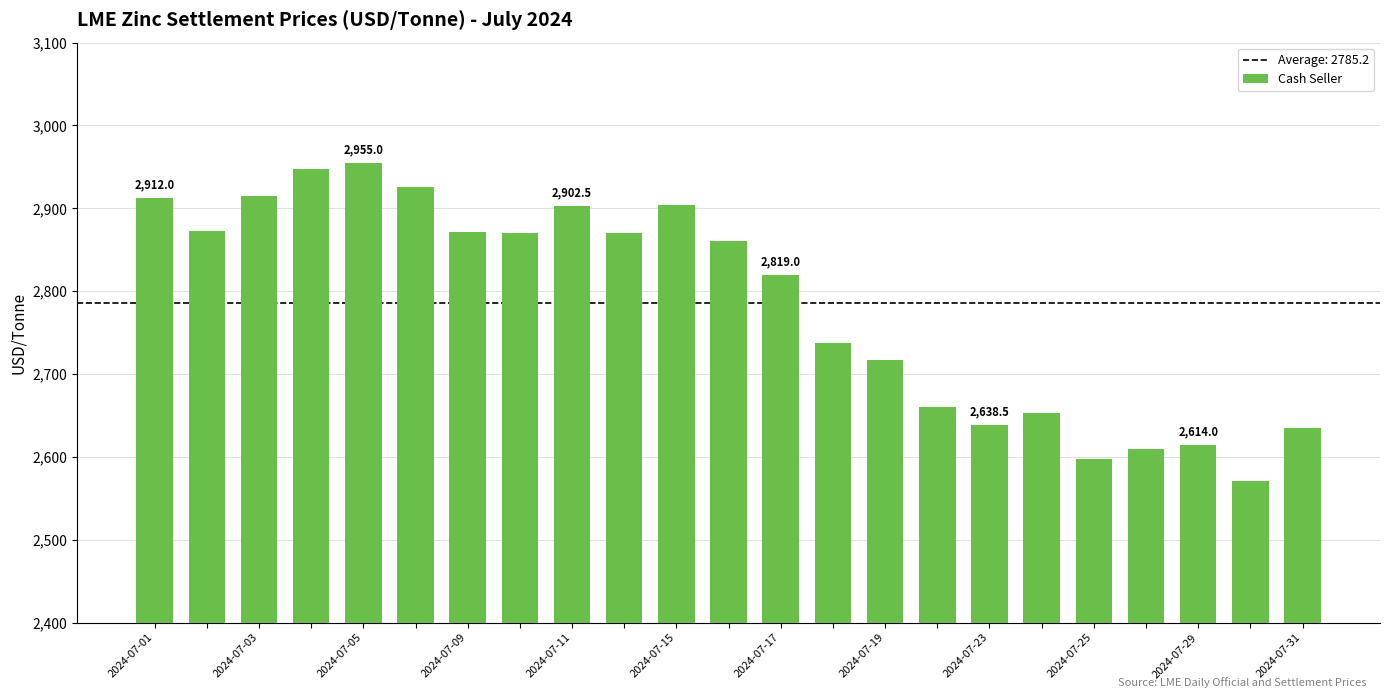

What is the greatest value displayed?

2955.0